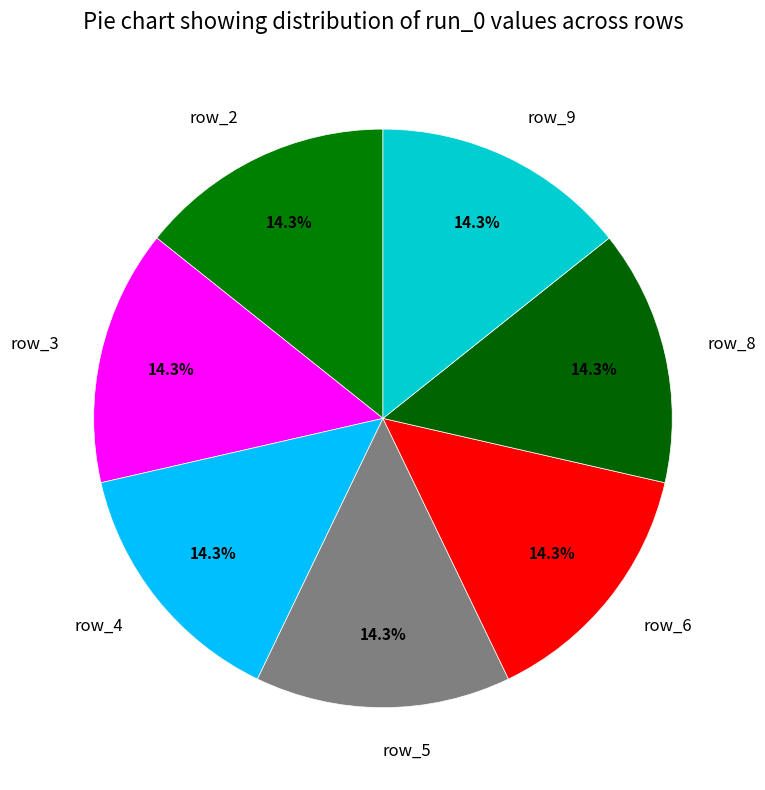

Is there a majority slice in this chart?

No